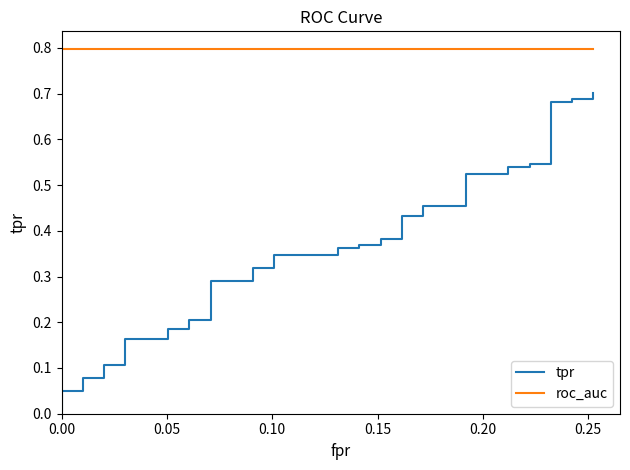

True or false: tpr and roc_auc cross at least once.

False